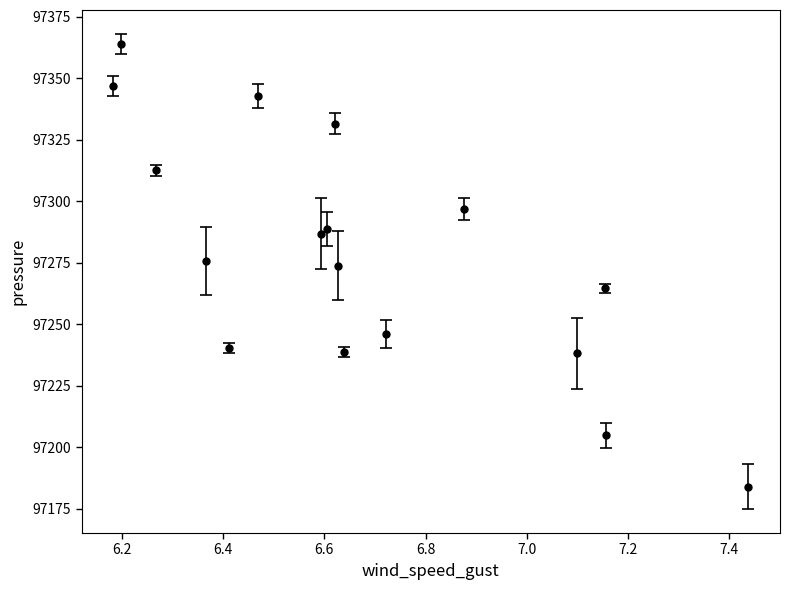

What is the difference between the maximum and minimum values?

180.1